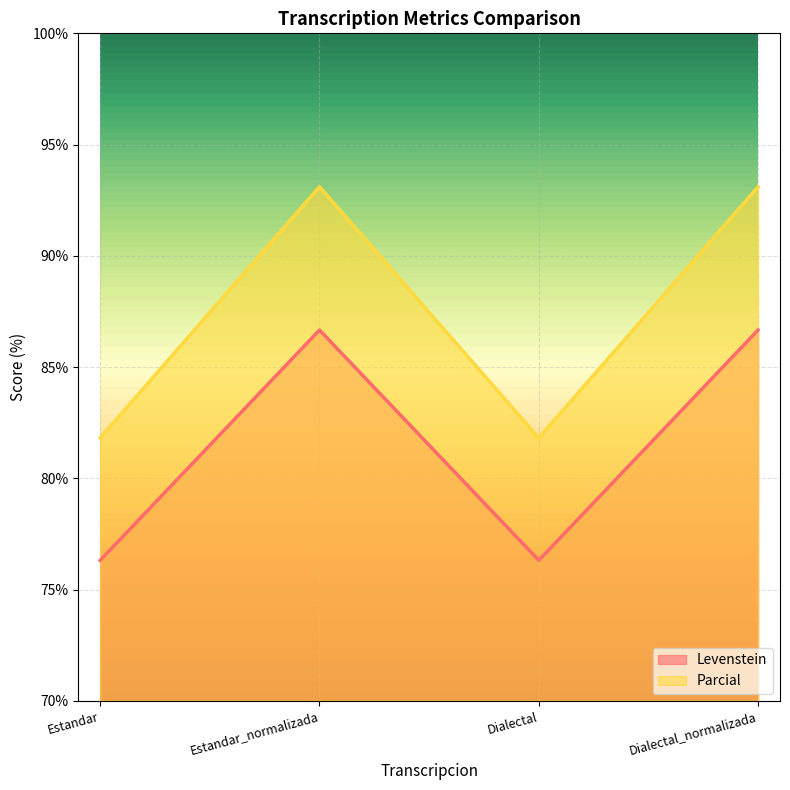

List the series in order of their overall mean, lowest first.

Levenstein, Parcial